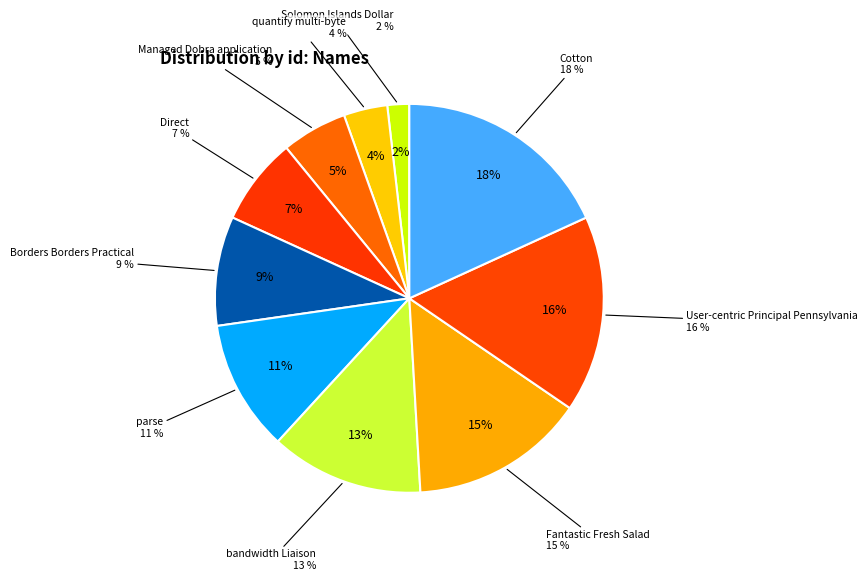

Is it true that Cotton is 29% of the pie?

False